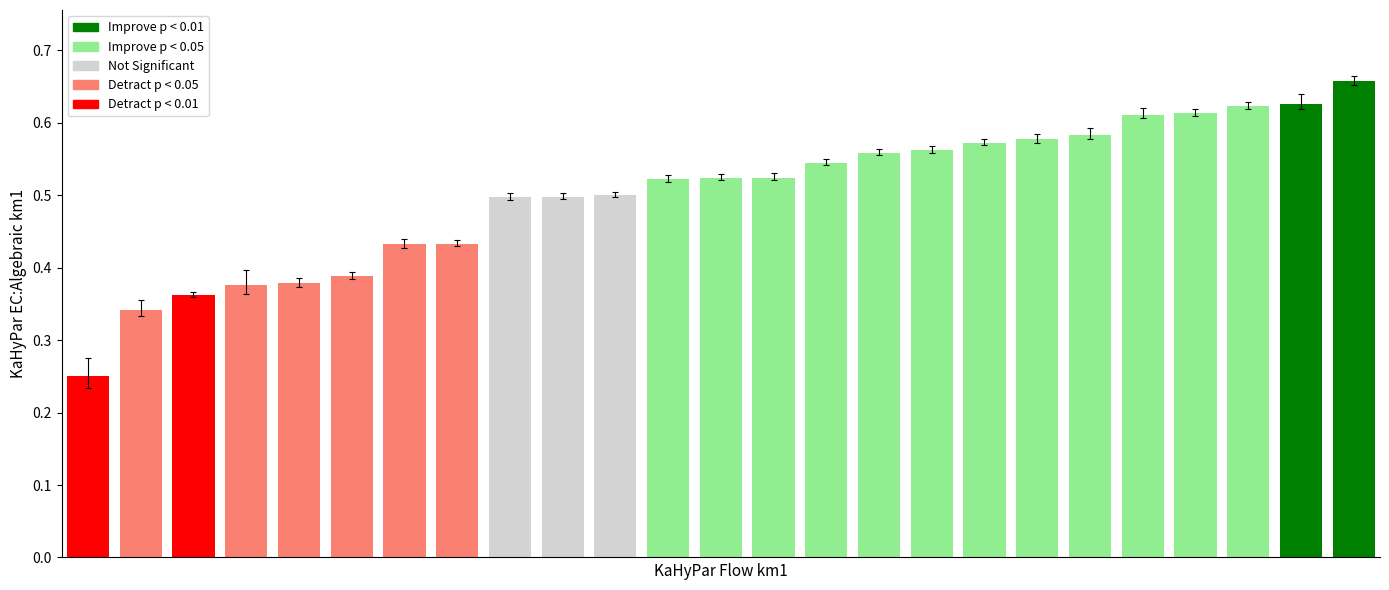

How many values are between 0 and 1?

25